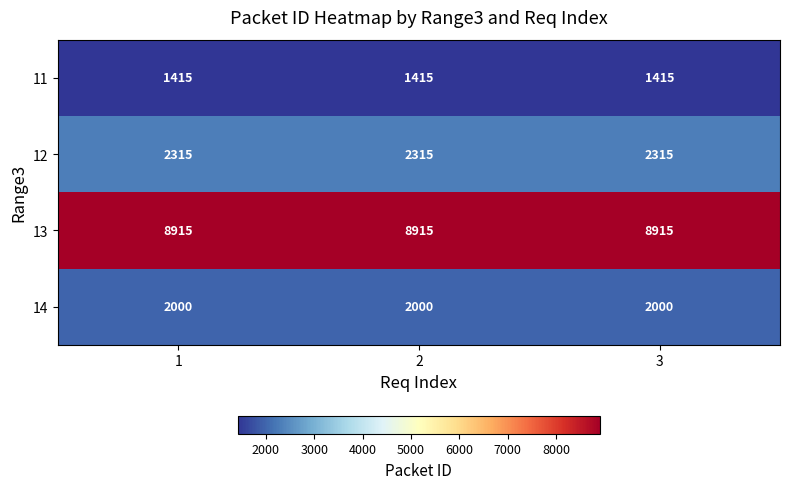

What is the average value of the 14 series?

2000